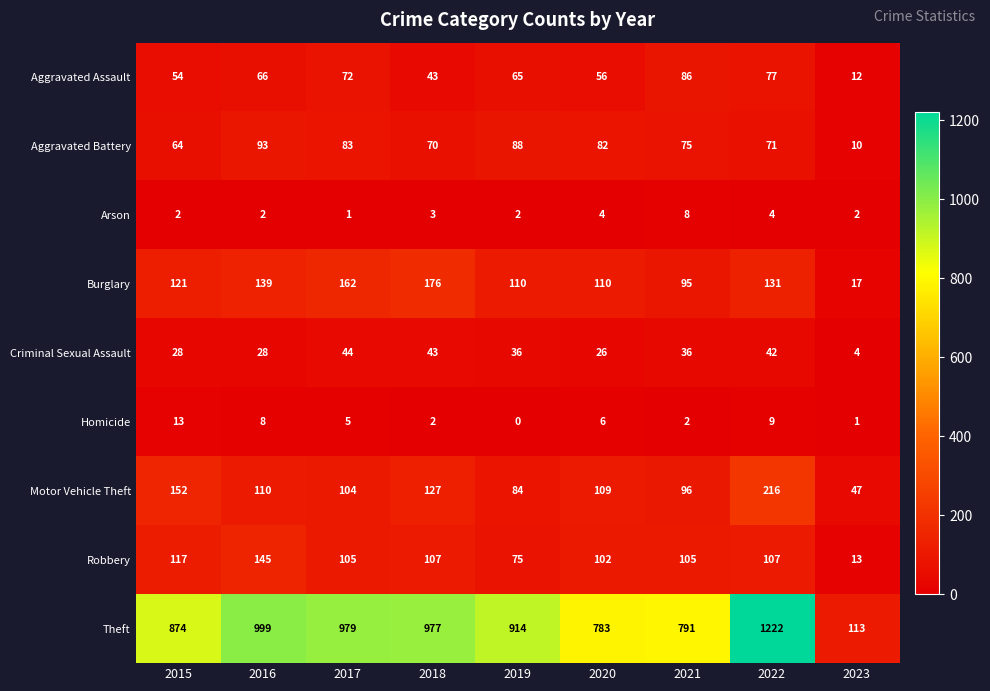

At which category does the chart reach its peak across all series?

2022